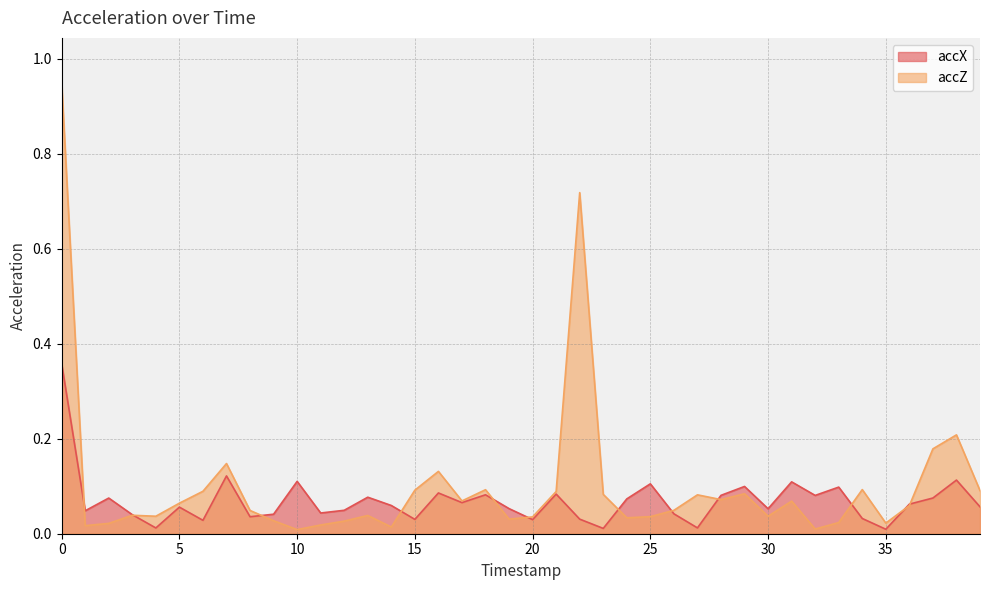

The accX series shows 0.1 at 39. True or false?

True